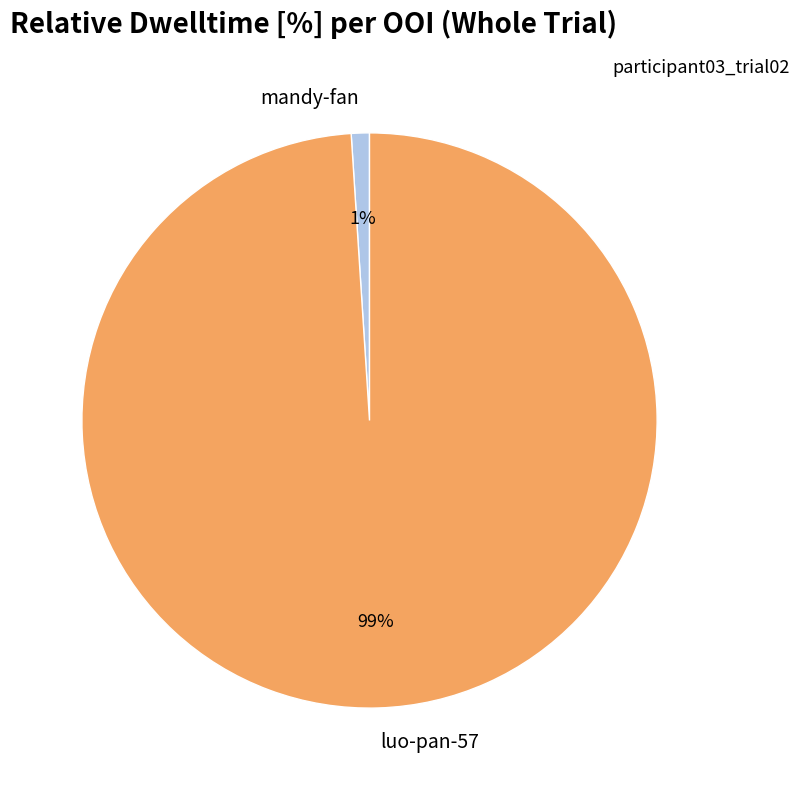

Is there any slice that represents more than half of the pie?

Yes